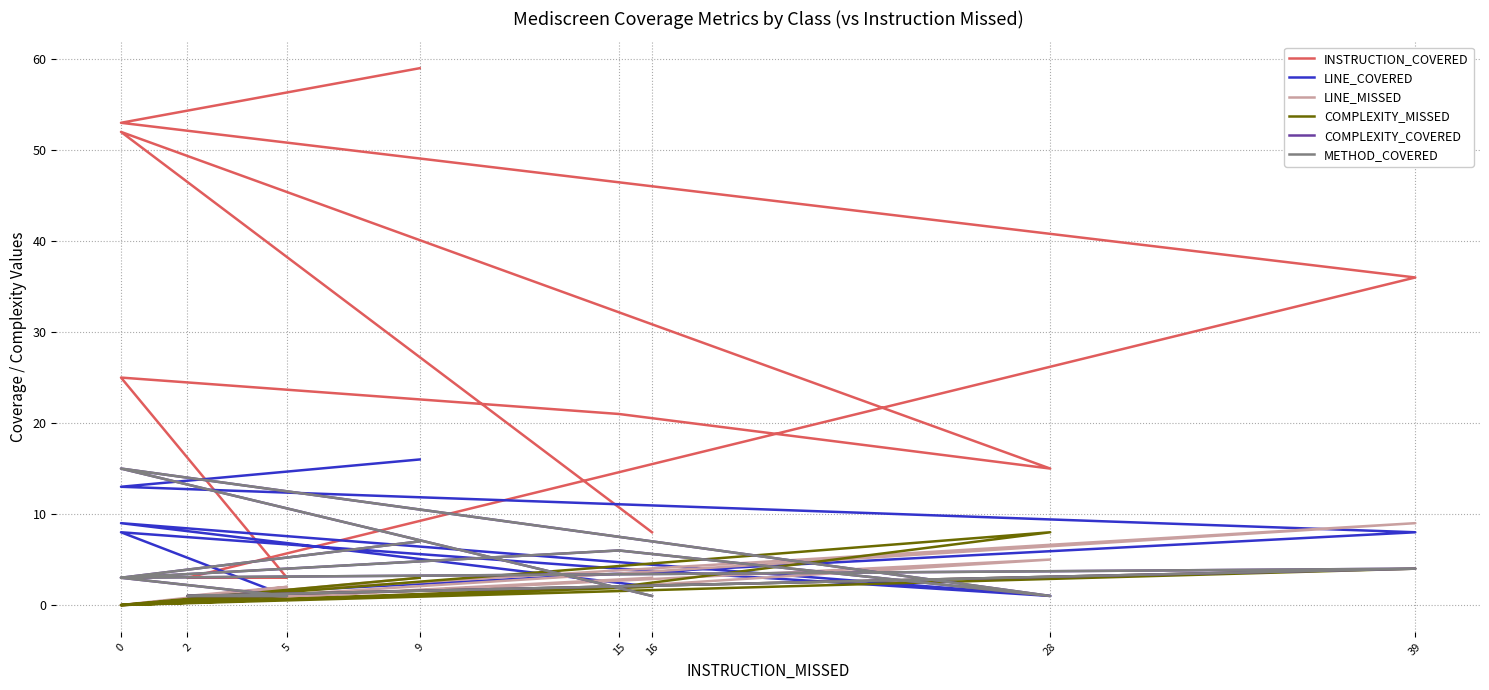

Is the value of LINE_COVERED at 2 greater than the value of LINE_MISSED at 0?

Yes